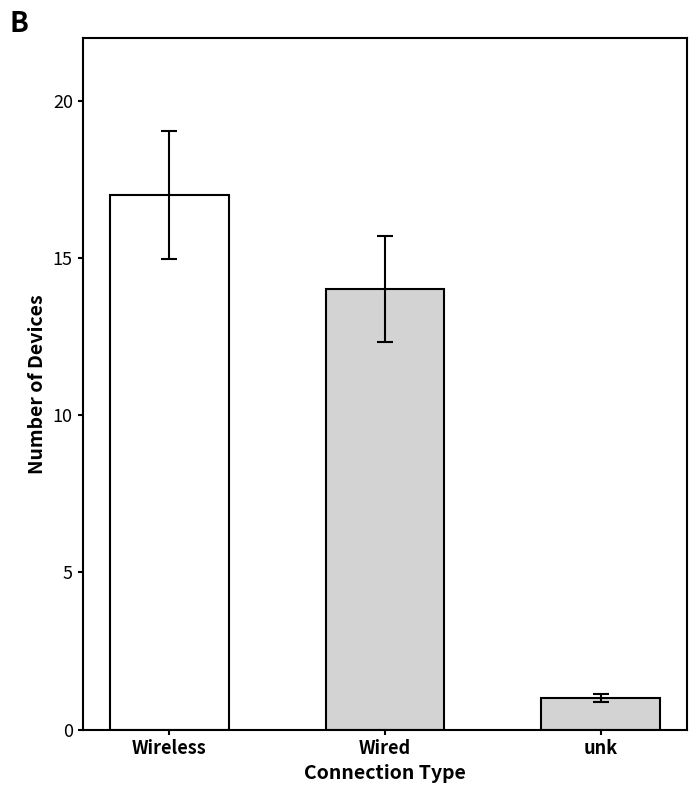

What is the label of the 3rd bar from the left?

unk